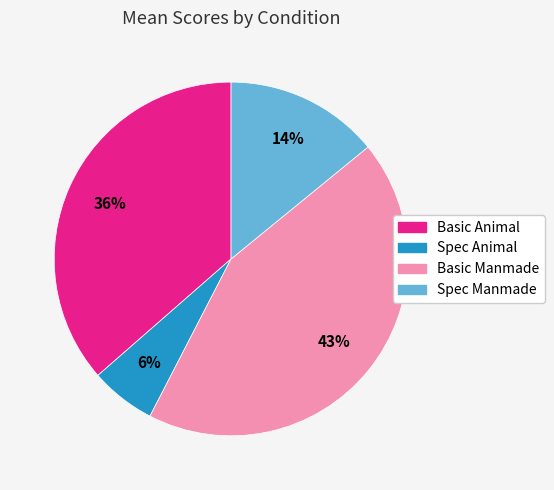

To the nearest percent, what portion does Basic Manmade represent?

43%